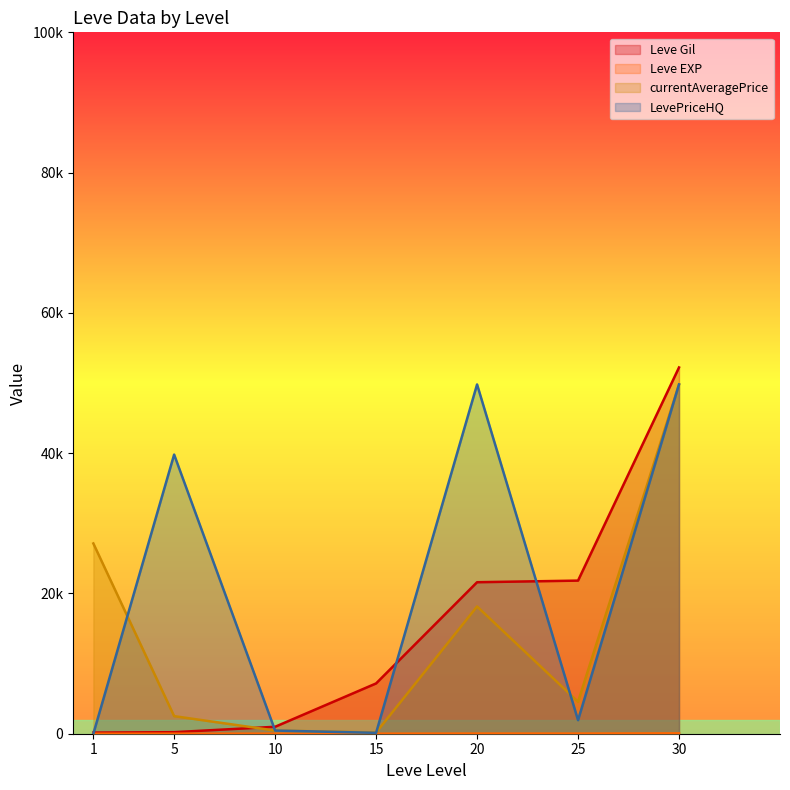

Between 25 and 30, which series saw the biggest shift?

LevePriceHQ